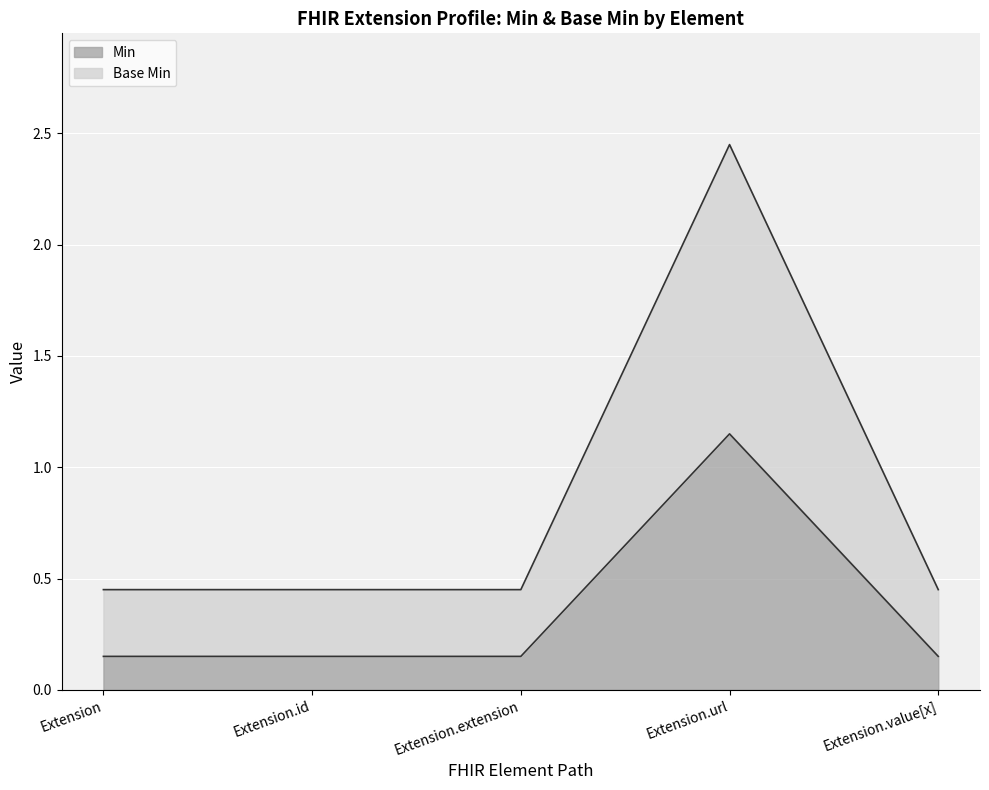

List the labels in order of Base Min value, largest first.

Extension.url, Extension, Extension.id, Extension.extension, Extension.value[x]